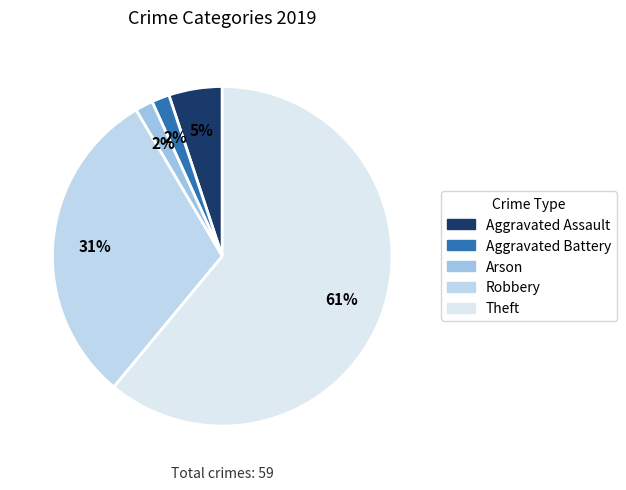

Count the number of slices in the pie.

5